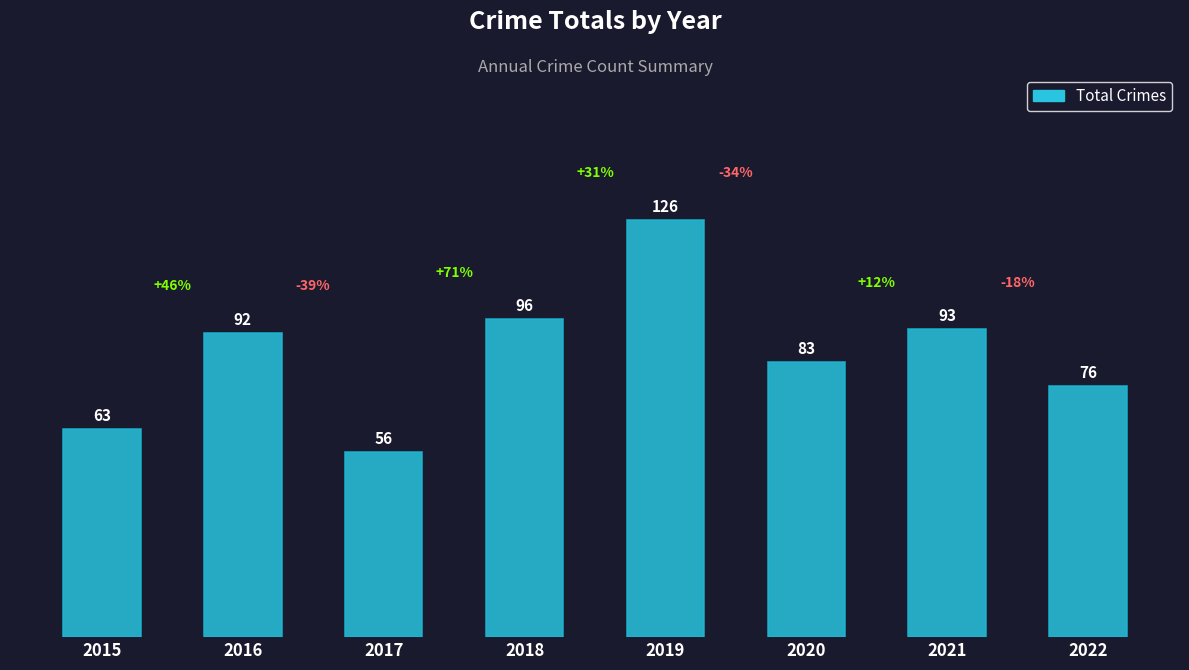

Where is the data nearest to the value 91?

2016